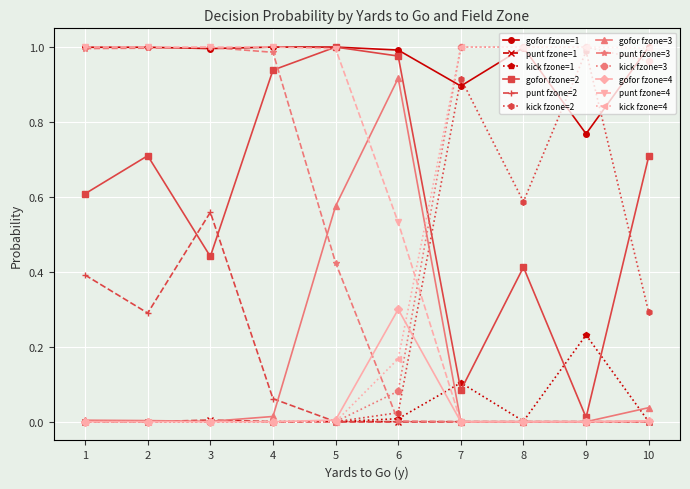

True or false: punt fzone=2 has more than 0 interior local peaks.

True